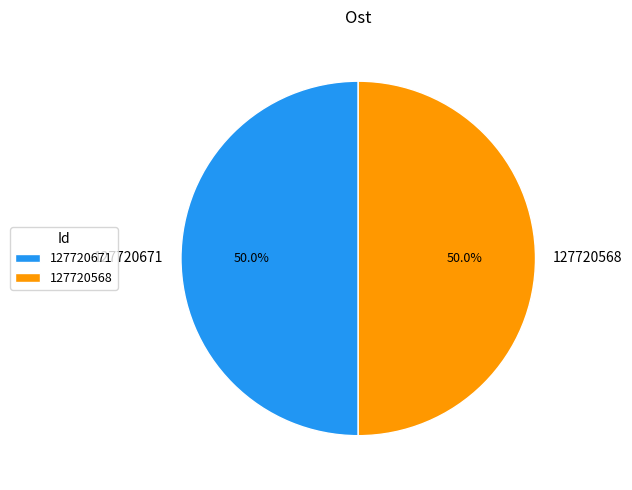

What portion of the pie excludes 127720568?

50.0%